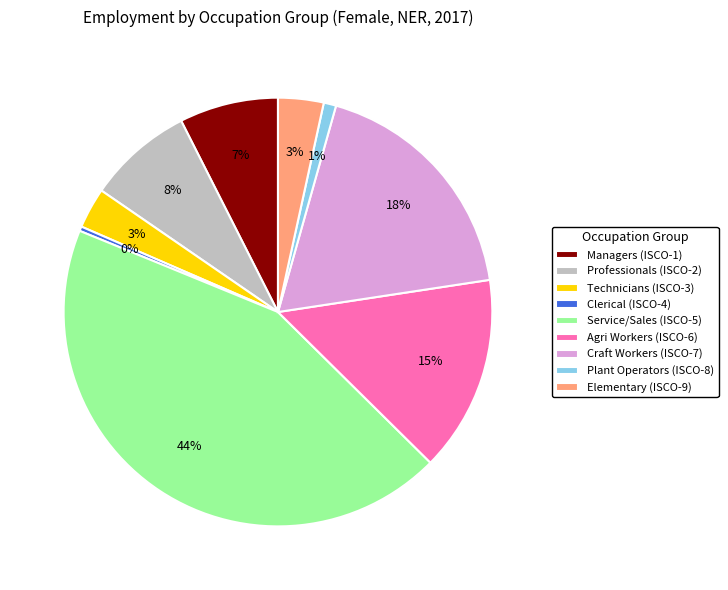

To the nearest percent, what is the difference between the Clerical (ISCO-4) and Plant Operators (ISCO-8) slice percentages?

1%